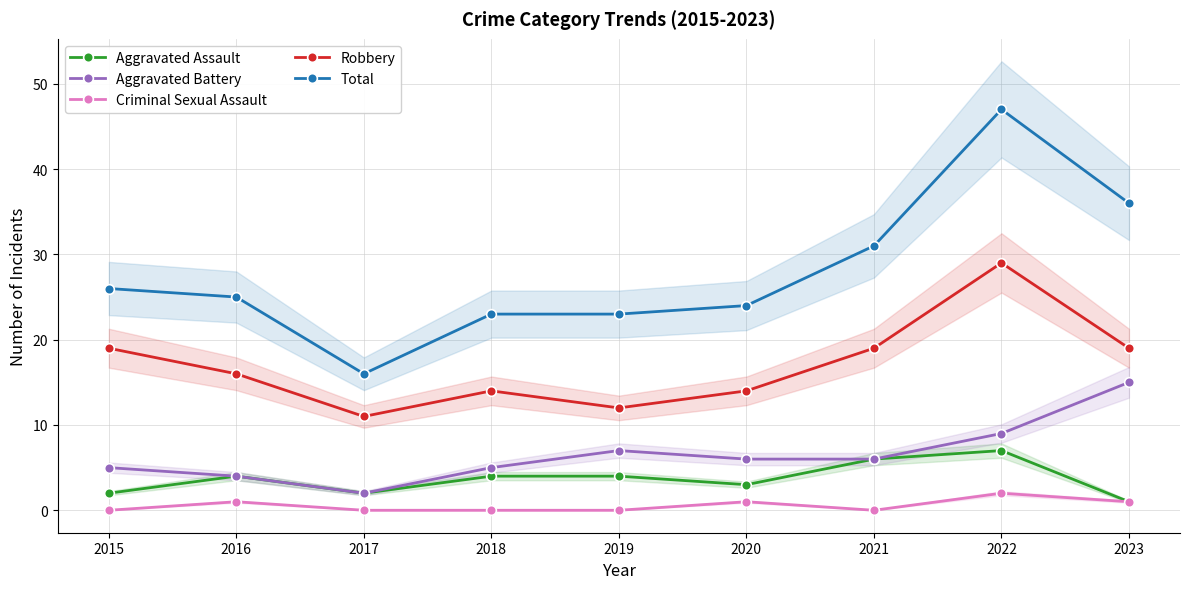

Where is the first local minimum for Aggravated Assault?

2017